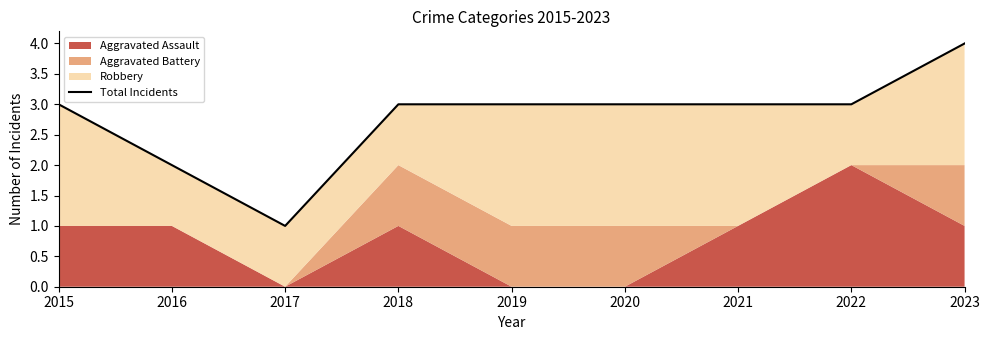

Rank the categories by value from highest to lowest.

2023, 2015, 2018, 2019, 2020, 2021, 2022, 2016, 2017